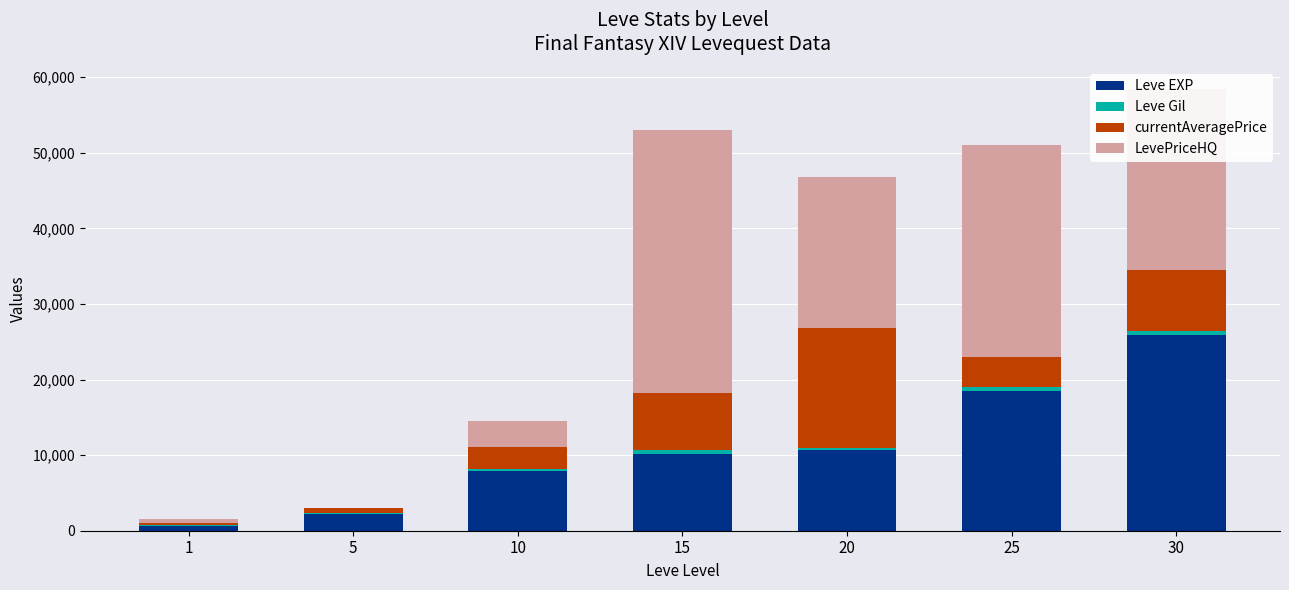

At which category is the sum across all series the highest?

30